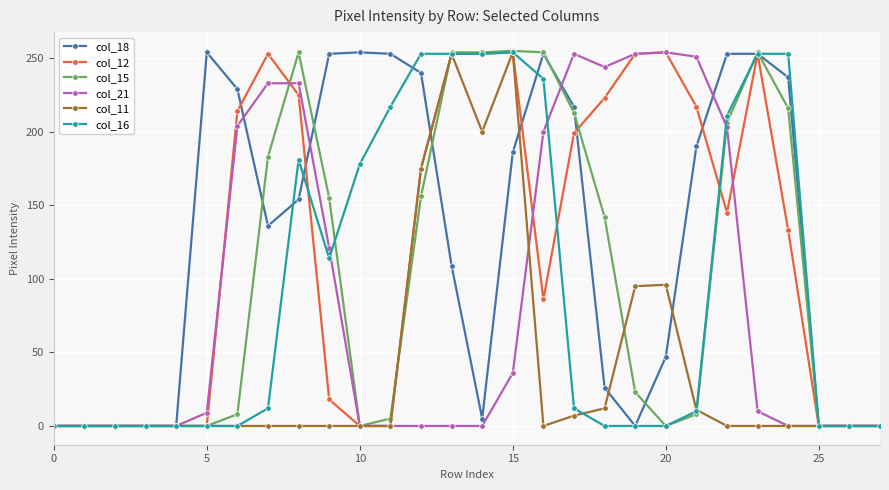

How many data points in col_18 are less than 154?

14